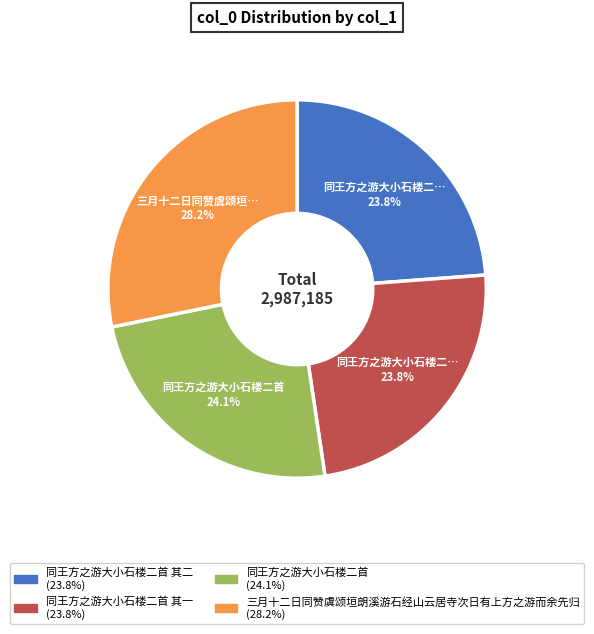

Is there a majority slice in this chart?

No